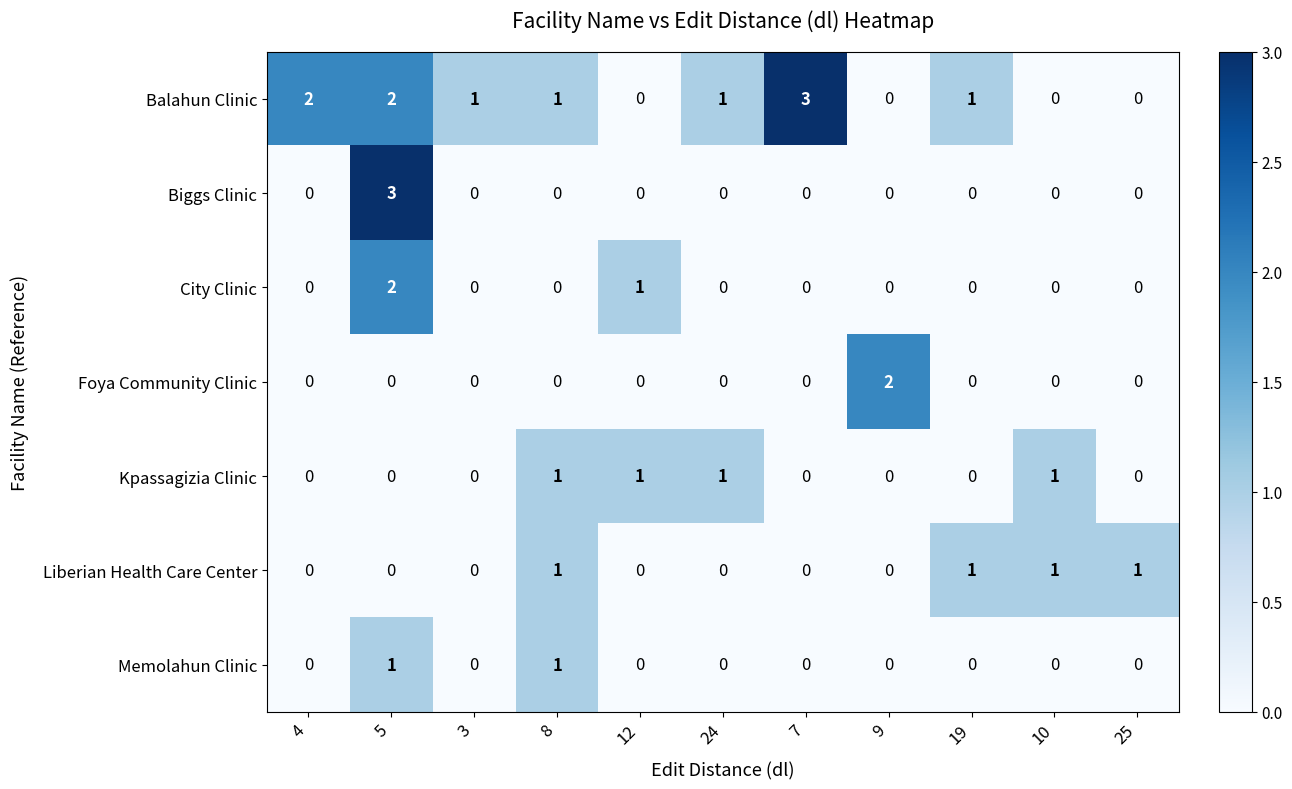

How many Liberian Health Care Center values are between 0 and 1?

11